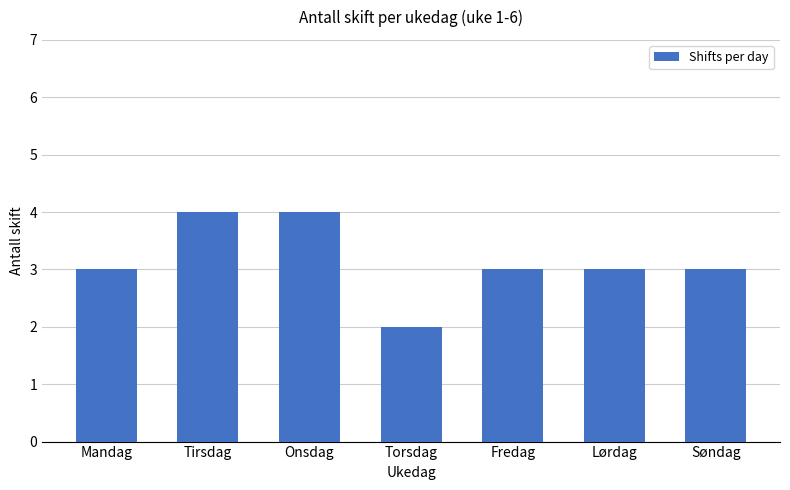

What is the value of the 3rd bar from the left?

4